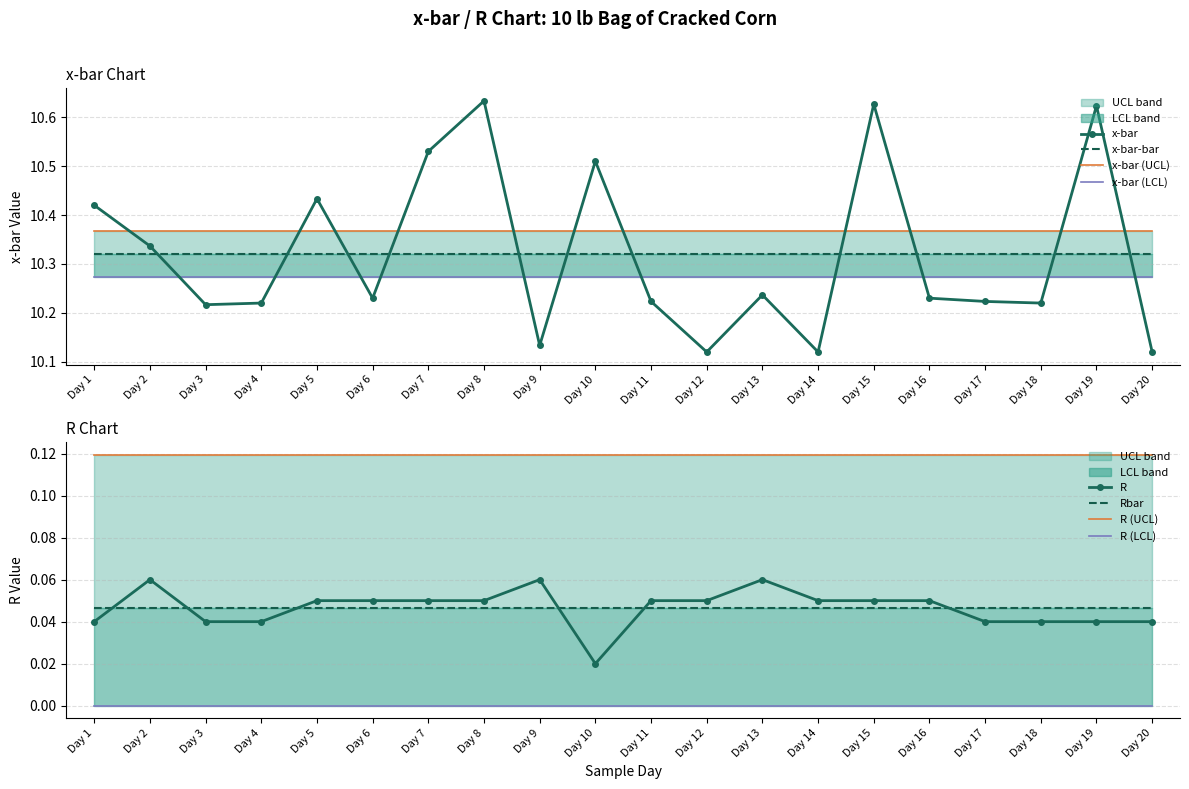

At how many categories does at least one series exceed 6?

20